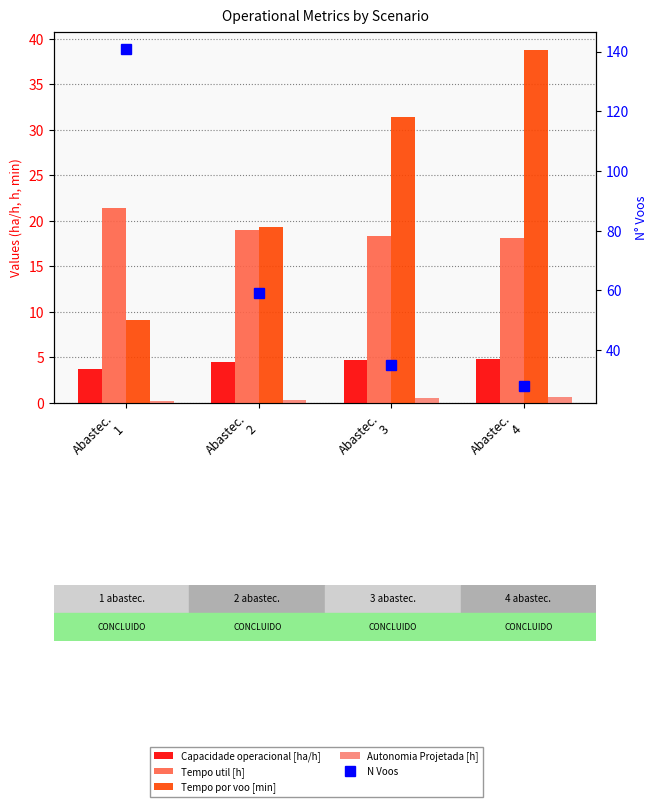

What is the highest value of the Tempo util [h] series?

21.5